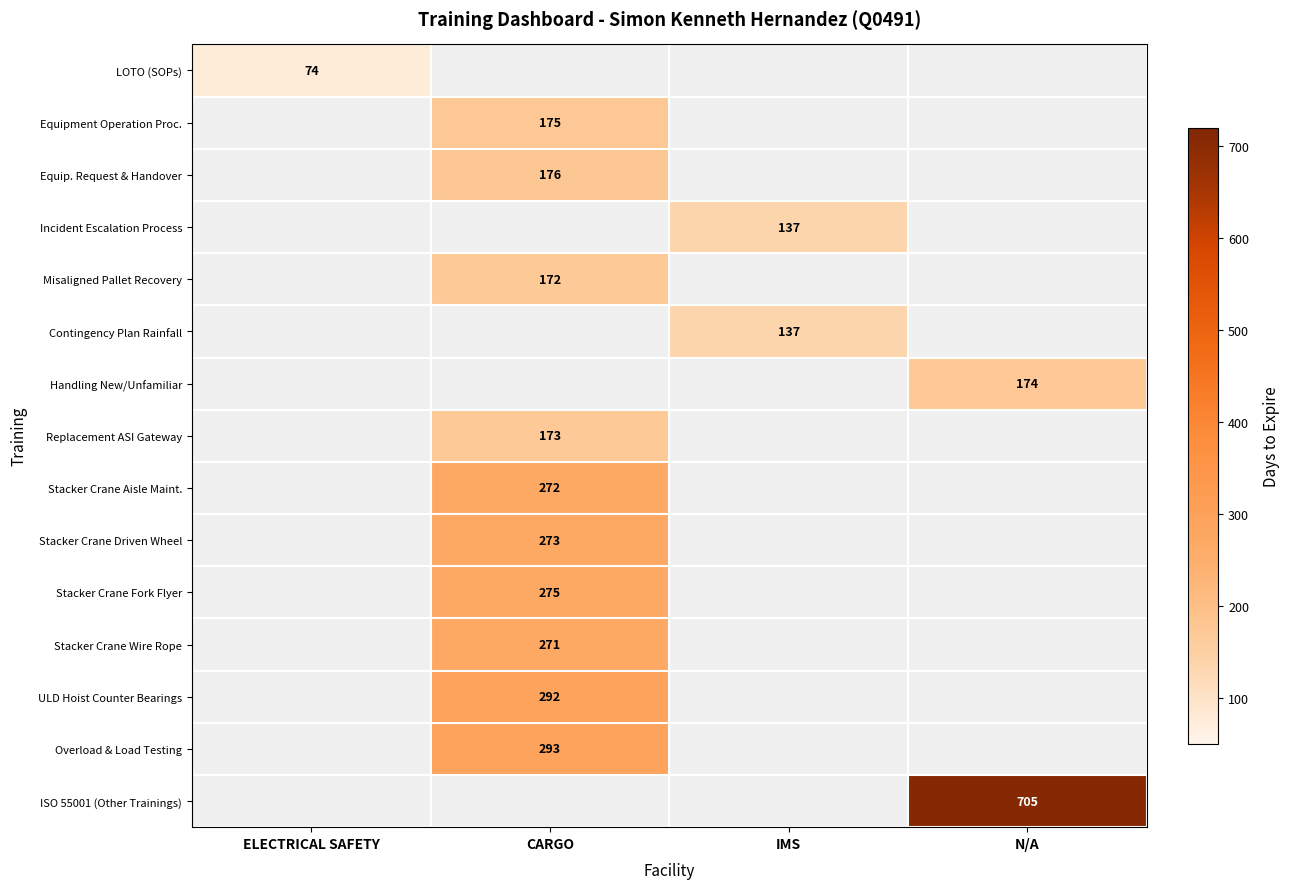

True or false: Stacker Crane Aisle Maint. has a value of 272 at CARGO.

True